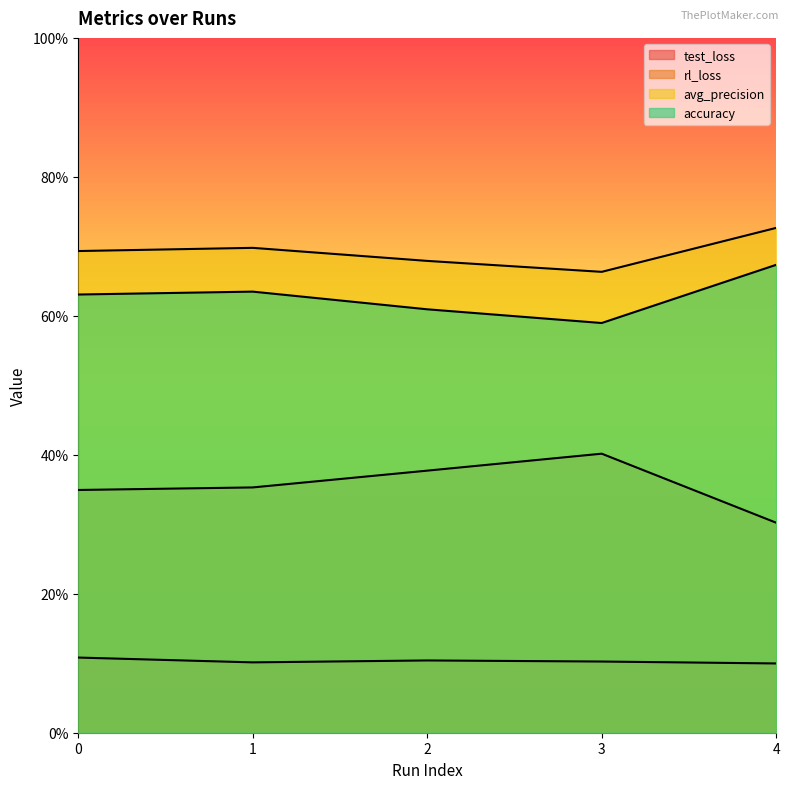

Is it true that accuracy equals 0.2 at 3?

False